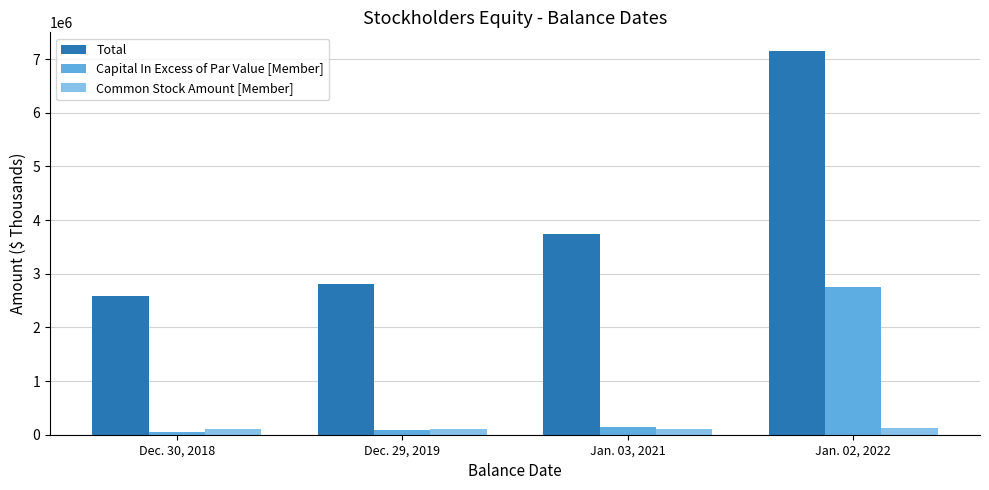

Is the value of Common Stock Amount [Member] at Jan. 03, 2021 greater than the value of Capital In Excess of Par Value [Member] at Jan. 02, 2022?

No